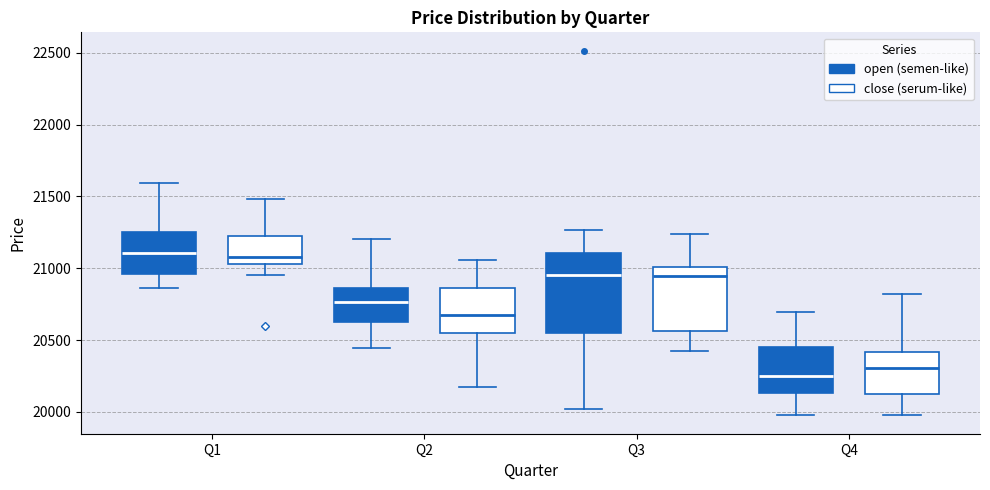

Which box's median line is the lowest?

Q4 (open (semen-like))